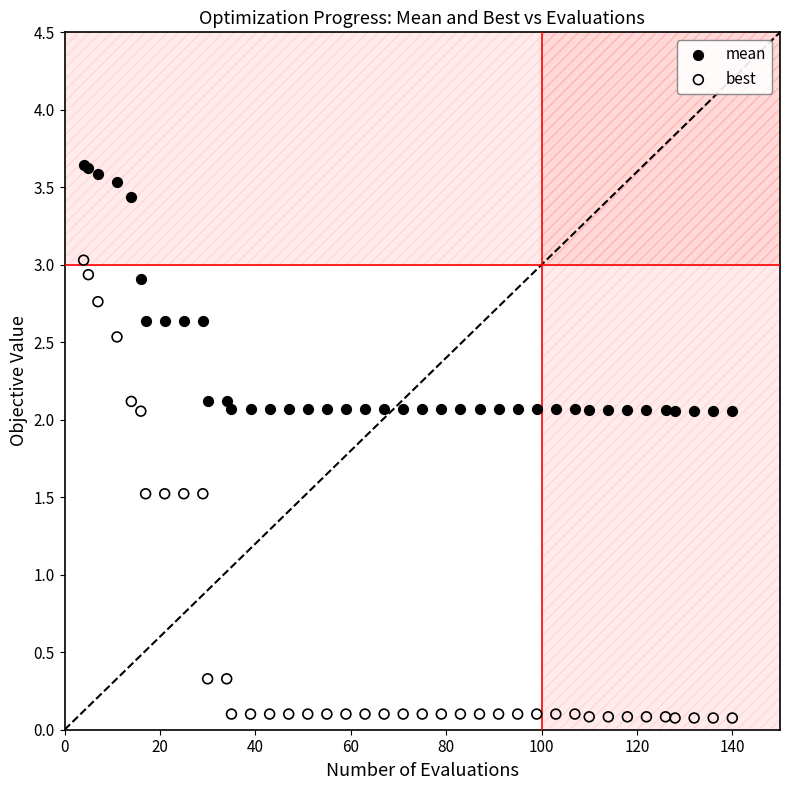

Which series reaches the maximum Y coordinate?

mean